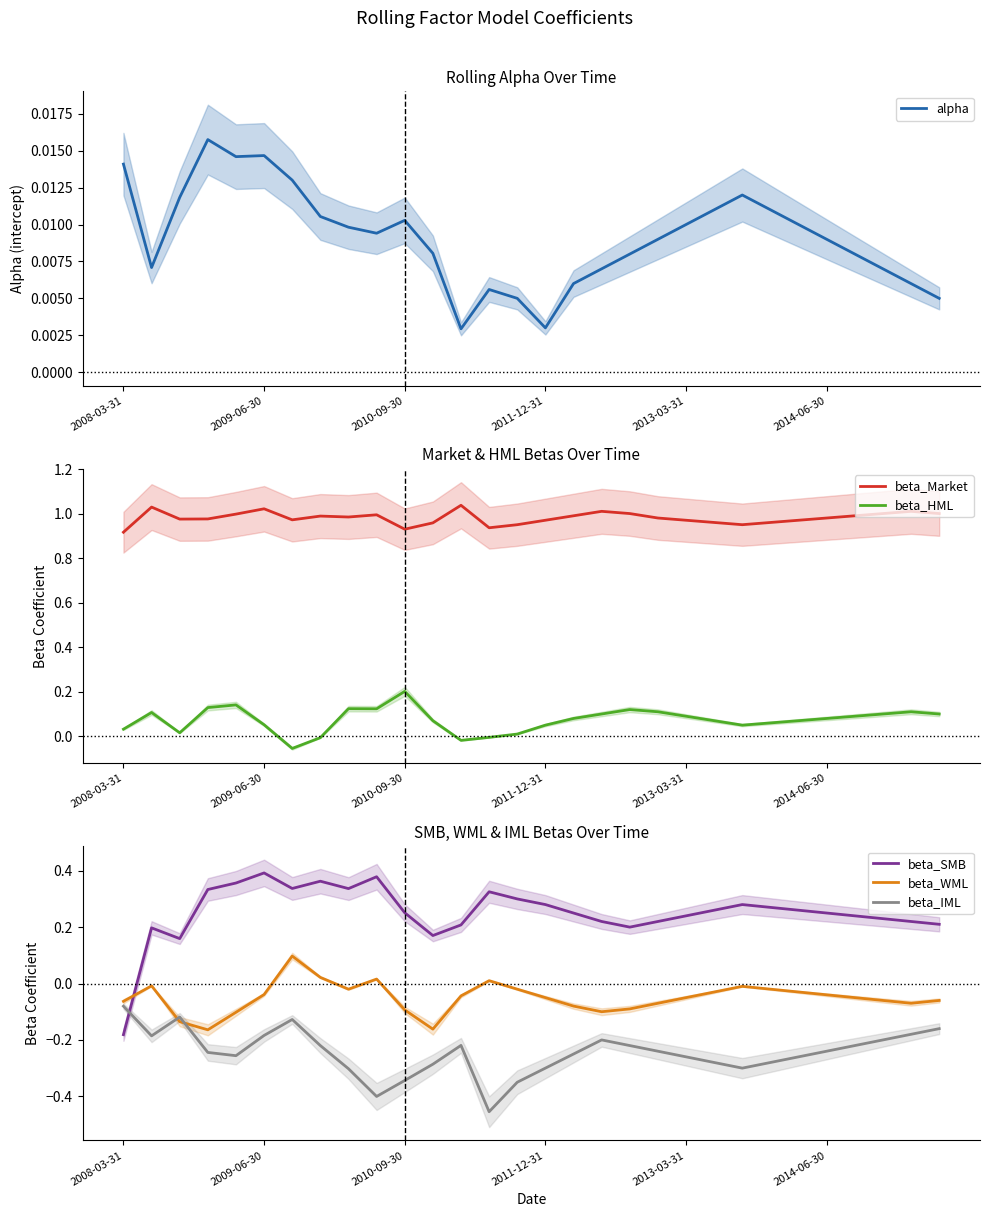

Does the chart have visible grid lines?

No